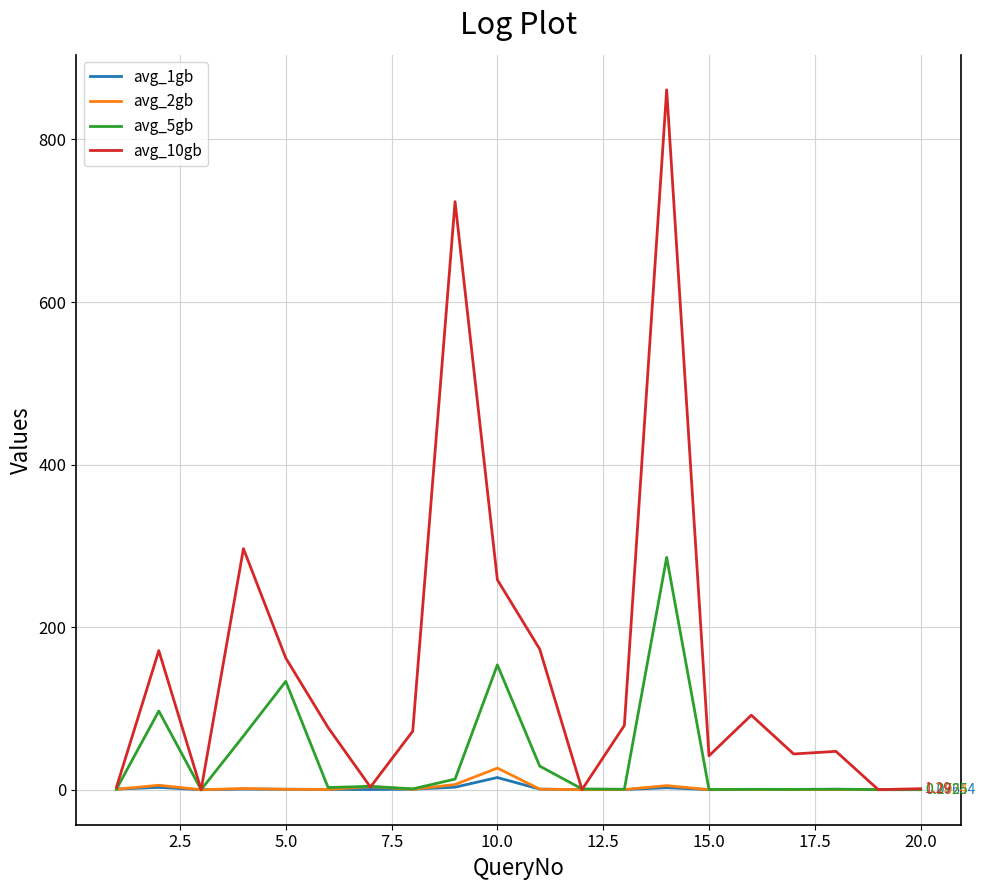

What is the sum of all avg_10gb values?

3106.2